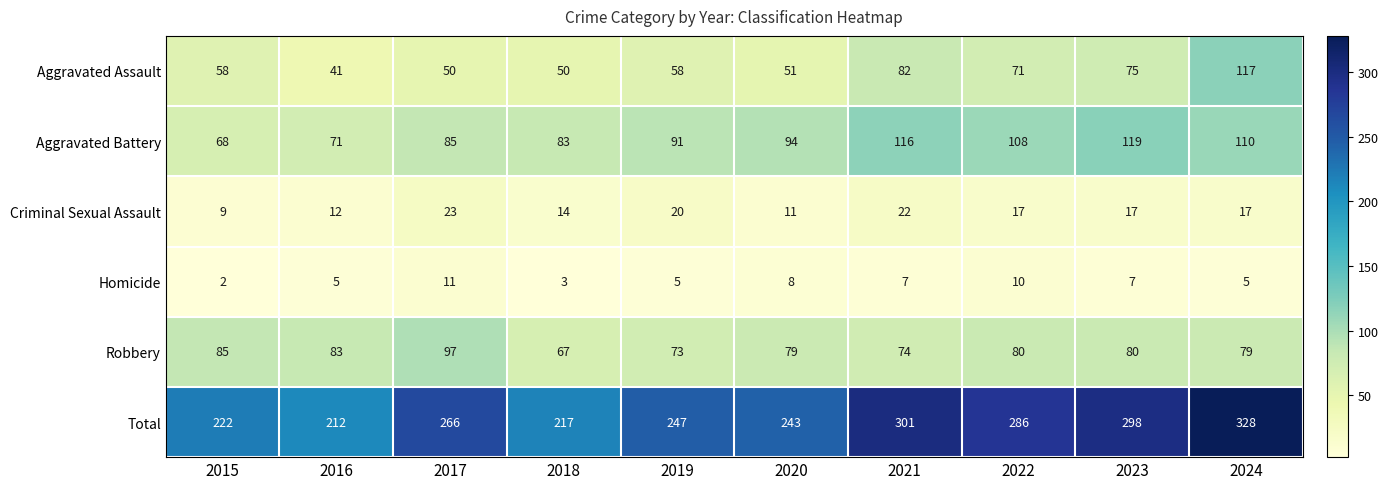

What value does the Aggravated Assault series have at 2016, to the nearest 10?

40